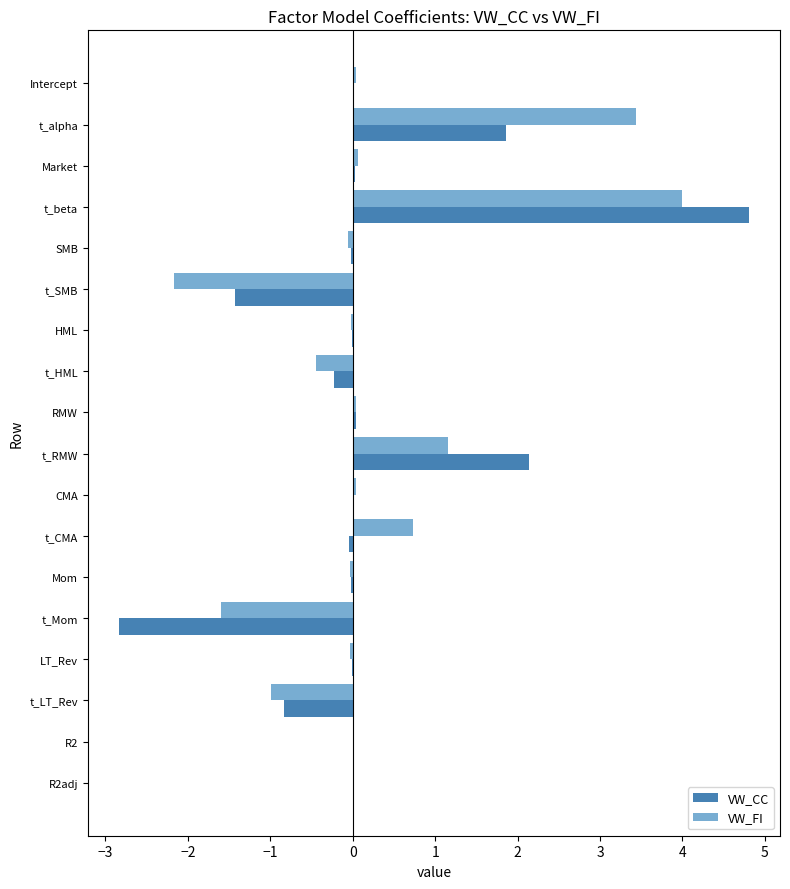

Is it true that VW_FI equals 5.7 at t_beta?

False